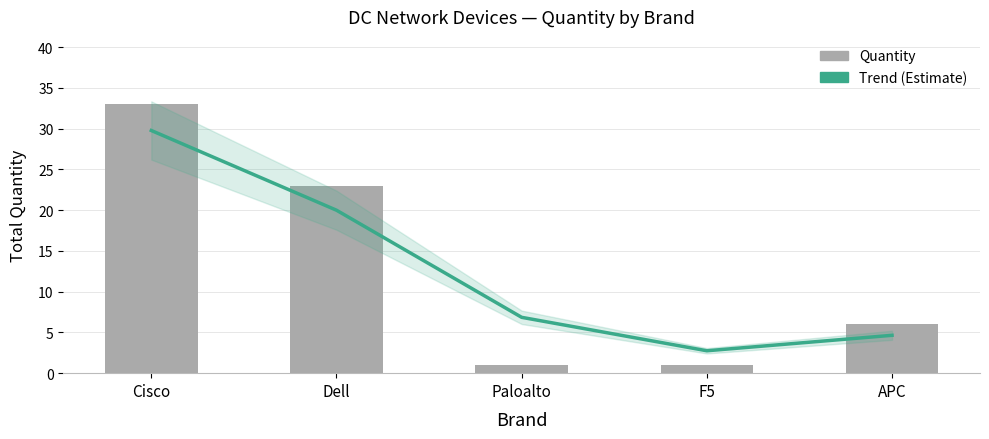

Is it true that Trend (Estimate) equals 4.5 at Paloalto?

False